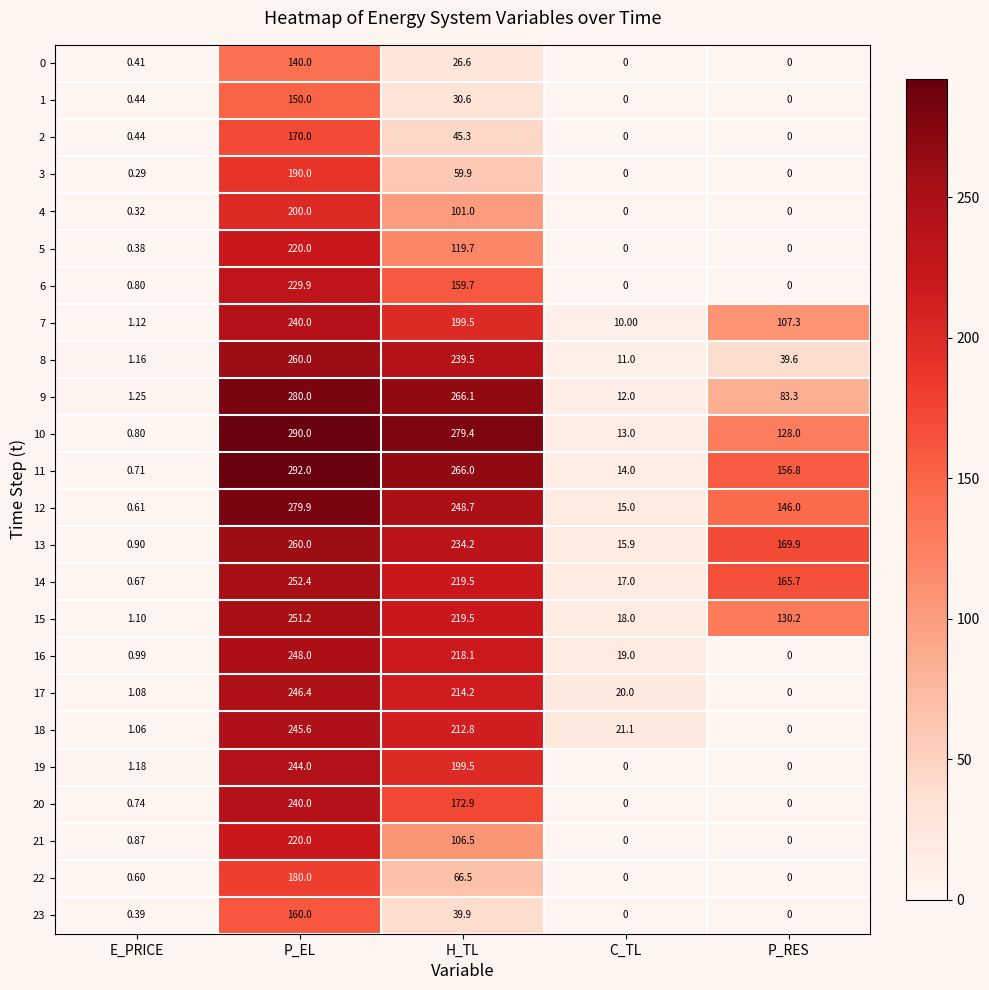

Which category has the lowest value in the 10 series?

E_PRICE